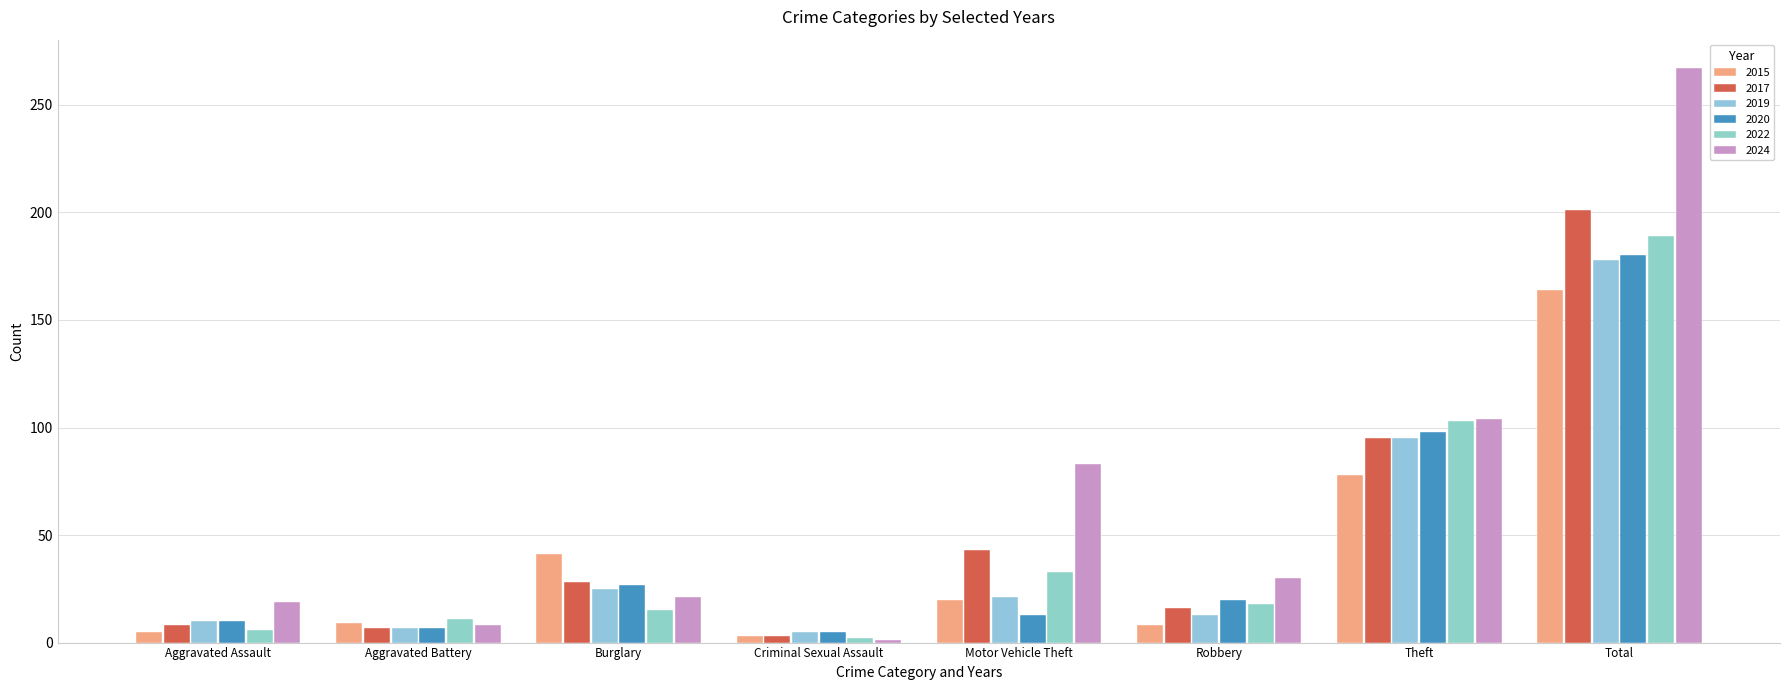

The 2015 series shows 7 at Aggravated Assault. True or false?

False